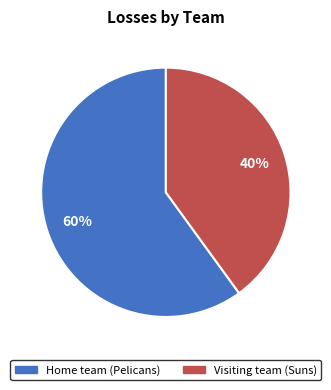

To the nearest percent, what percentage of the pie is Home team (Pelicans)?

60%